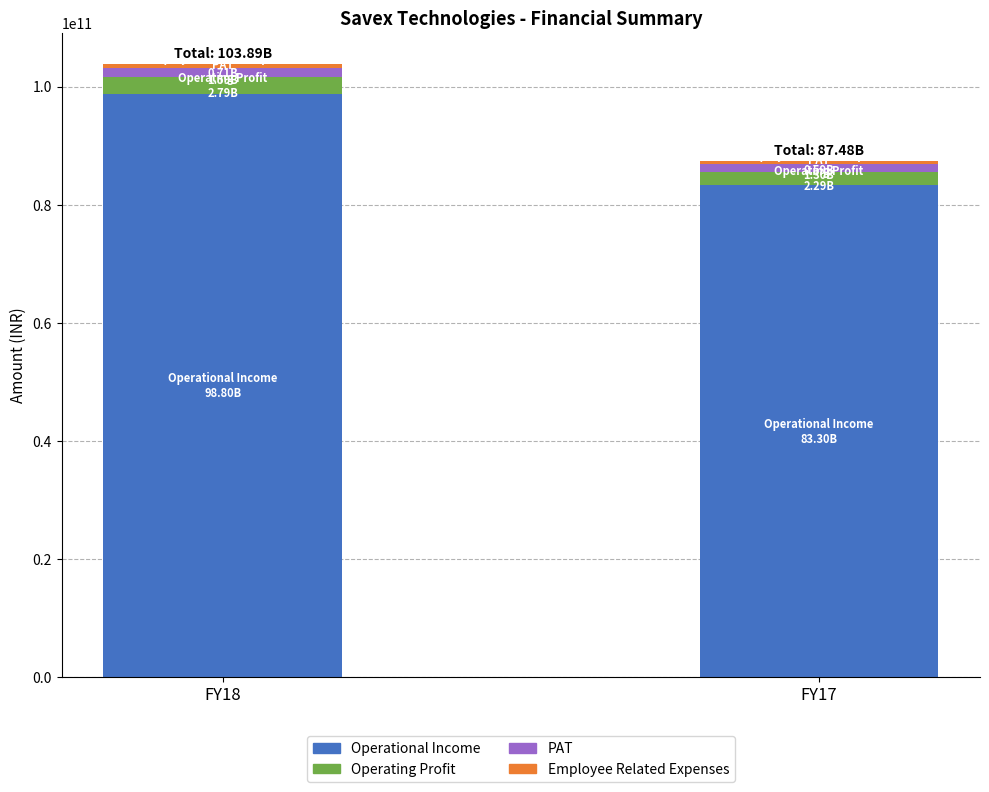

What is the lowest value of the Operational Income series?

83299036000